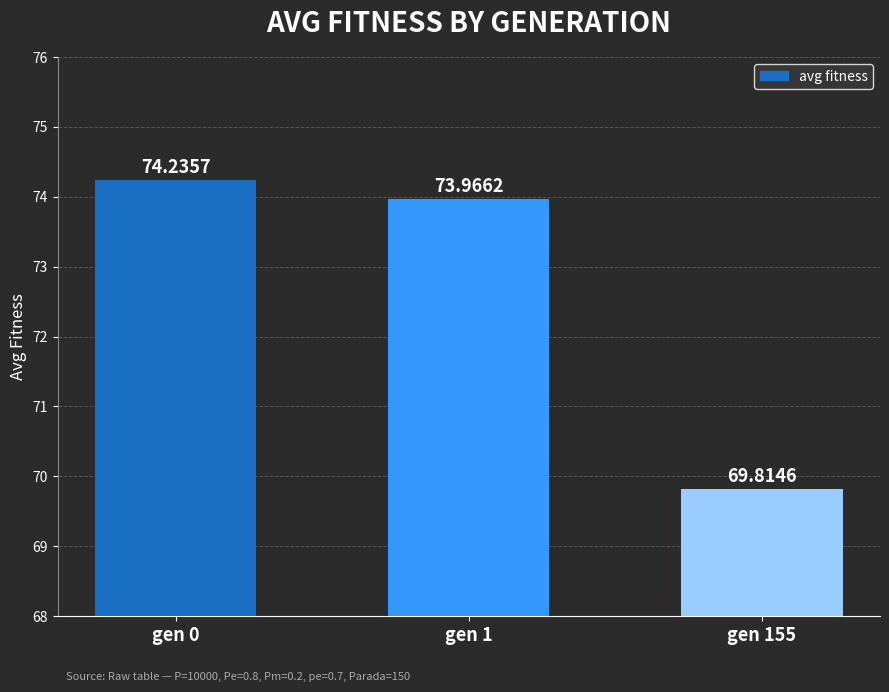

Reading left to right, what are all the values shown in this chart?

74.2	74.0	69.8